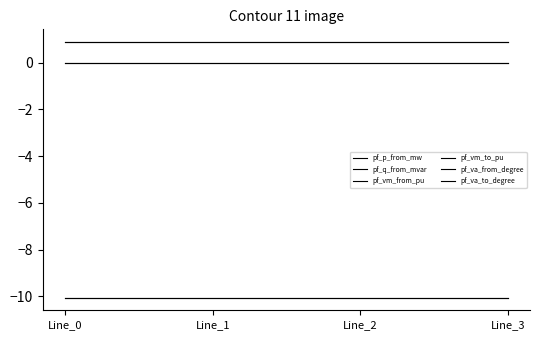

Which has a higher value, Line_2 or Line_0?

Line_2